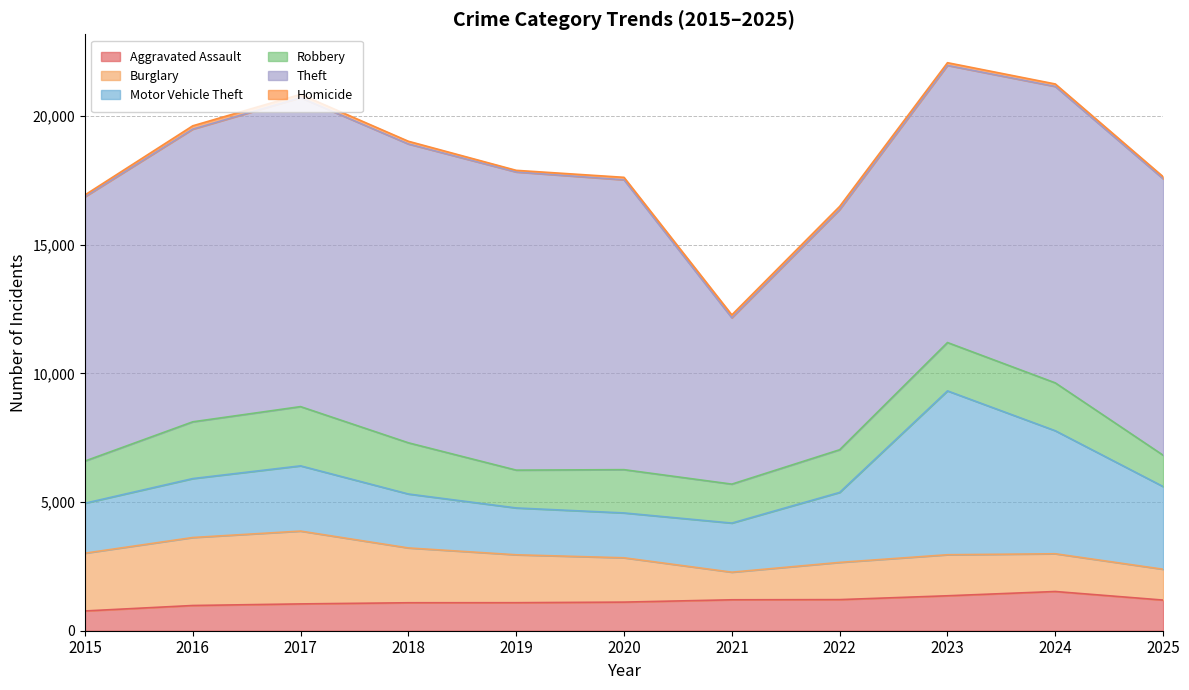

At which label does Aggravated Assault first exceed 1112?

2021